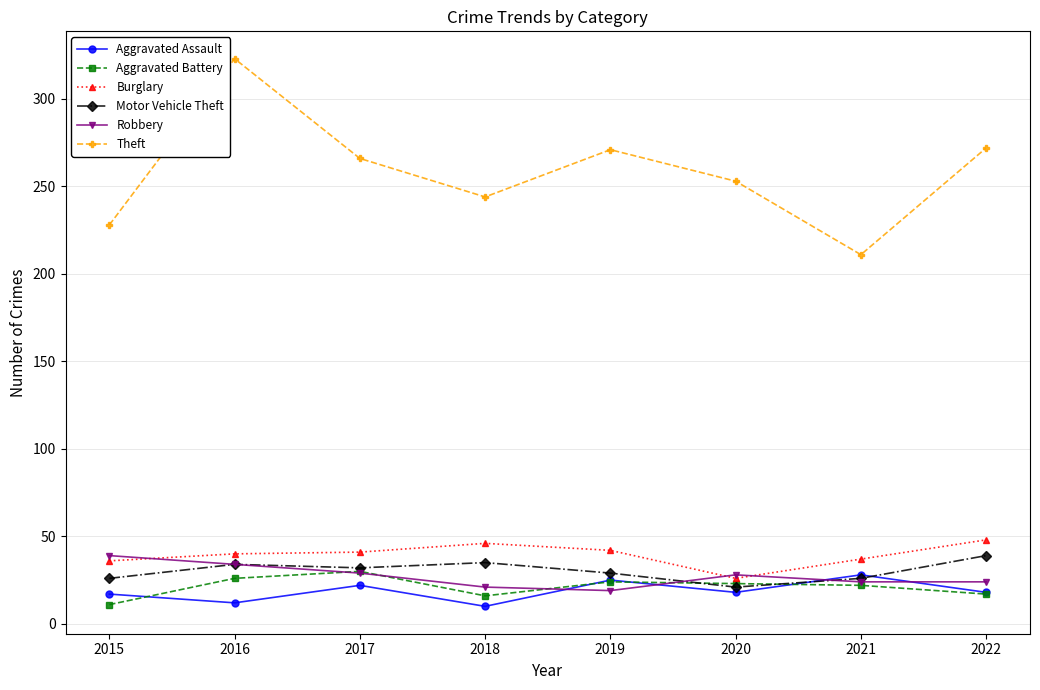

What value does the Theft series have at 2016?

323